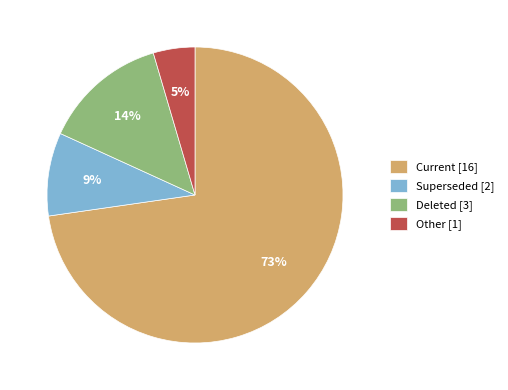

Is the sum of Other [1] and Current [16] greater than half?

Yes